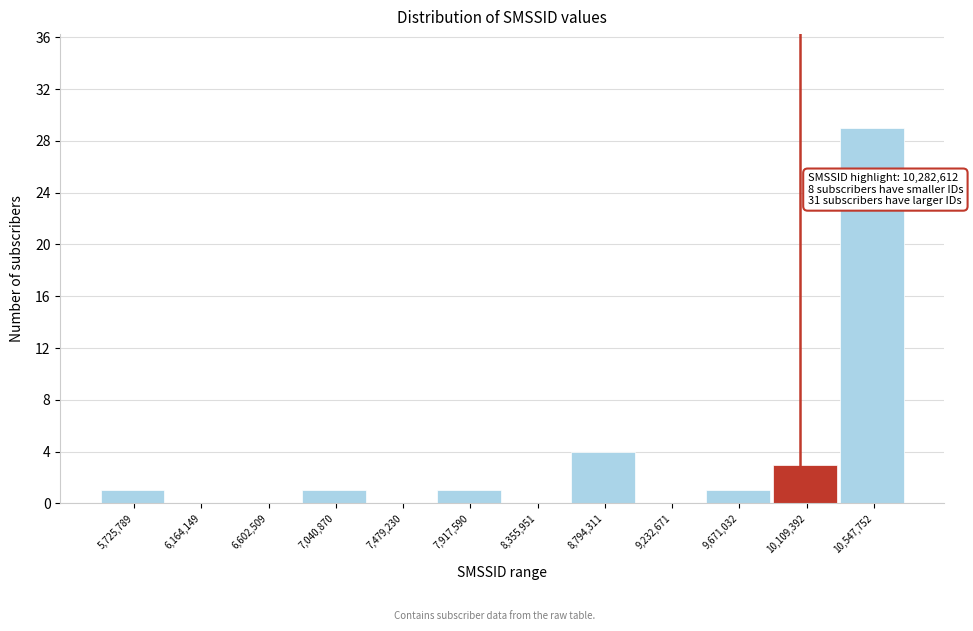

Reading left to right, transcribe all the data shown in this chart.

5,725,789=1	6,164,149=0	6,602,509=0	7,040,870=1	7,479,230=0	7,917,590=1	8,355,951=0	8,794,311=4	9,232,671=0	9,671,032=1	10,109,392=3	10,547,752=29